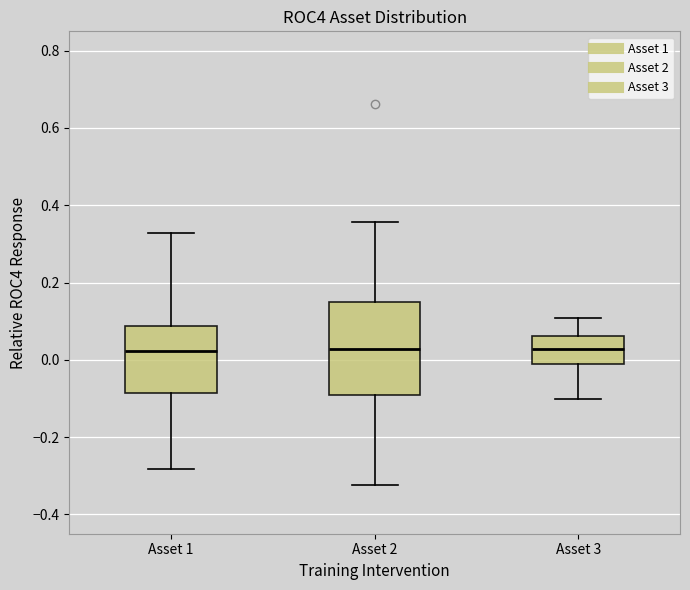

Reading left to right, transcribe this box plot: for each box, give where its median line is, the range the box spans, and where its two whiskers end, as read against the y-axis. The values are not printed on the chart, so give them approximately, as read against the axis.

Asset 1: median 0.02, box -0.08 to 0.08, whiskers -0.28 to 0.32
Asset 2: median 0.02, box -0.10 to 0.14, whiskers -0.32 to 0.36
Asset 3: median 0.02, box -0.02 to 0.06, whiskers -0.10 to 0.10